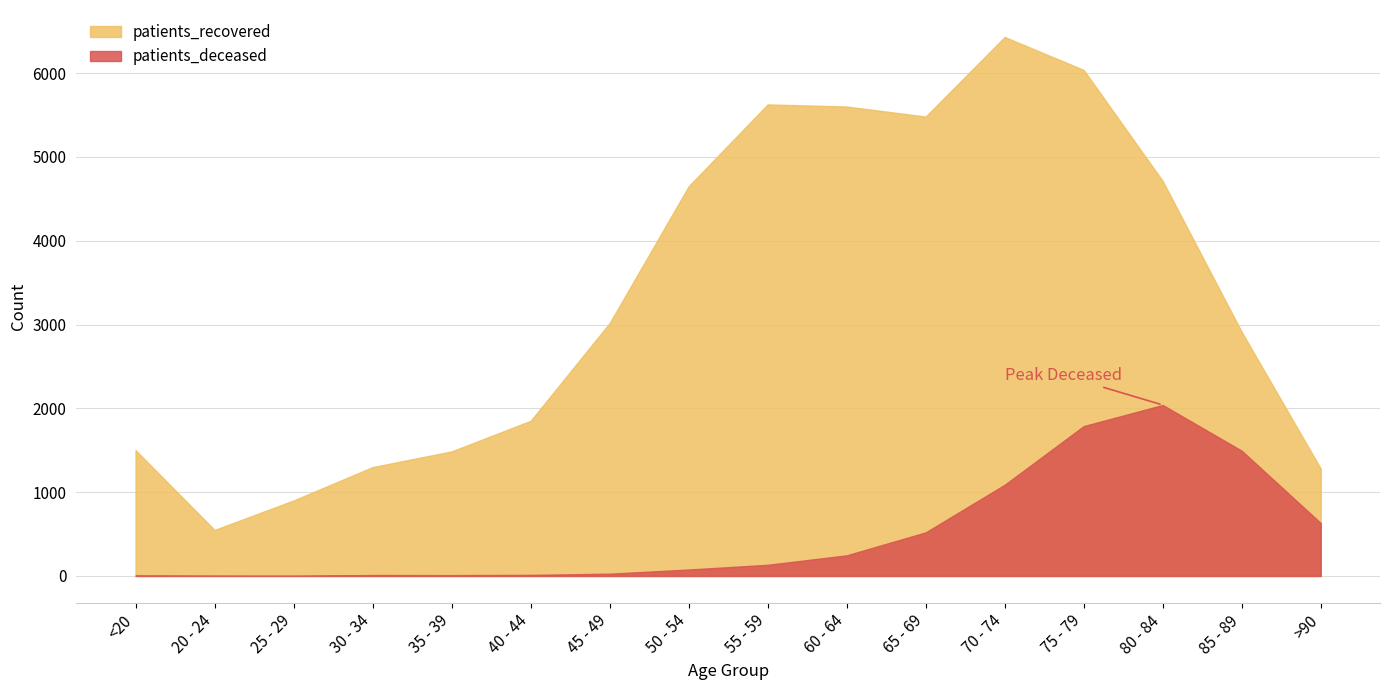

What is the value of the patients_deceased point at the 5th from the left?

10